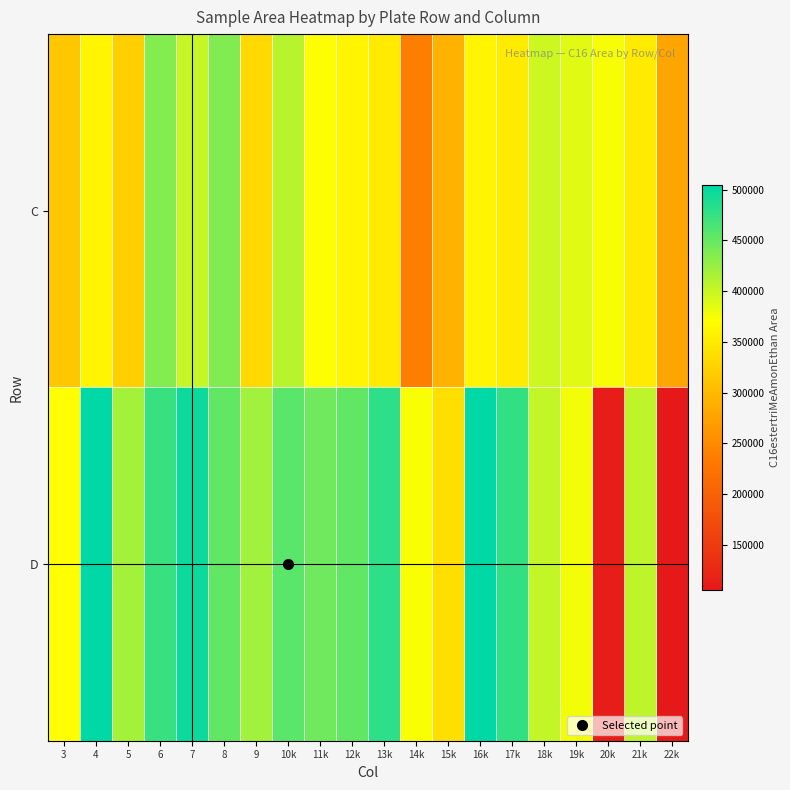

Which series has the widest spread of values?

D